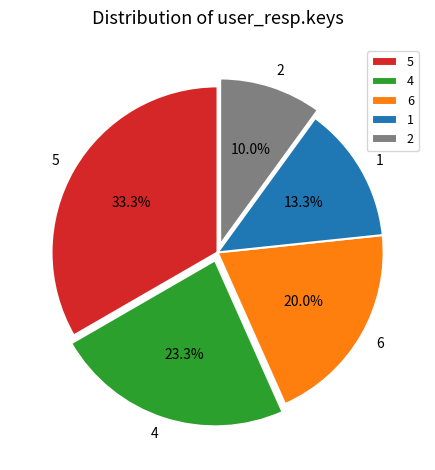

What percentage do 2 and 6 together represent?

30.0%